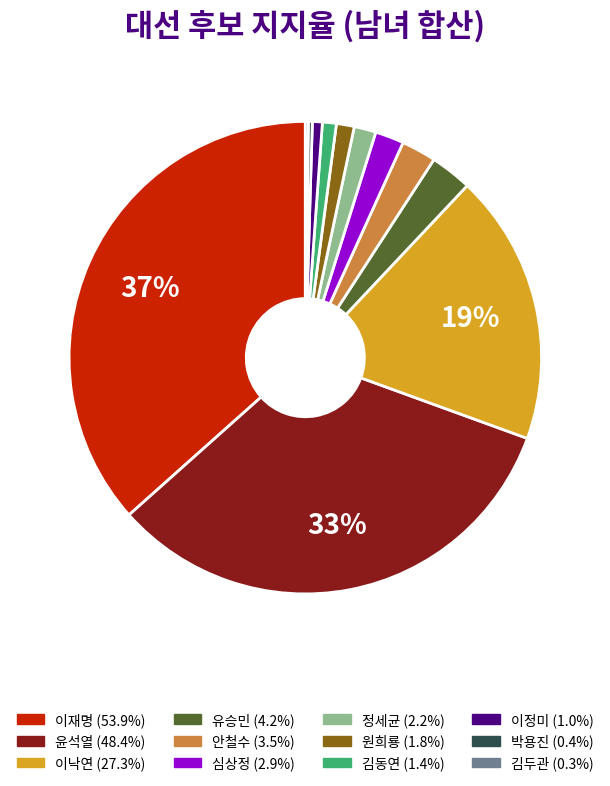

Is there a majority slice in this chart?

No